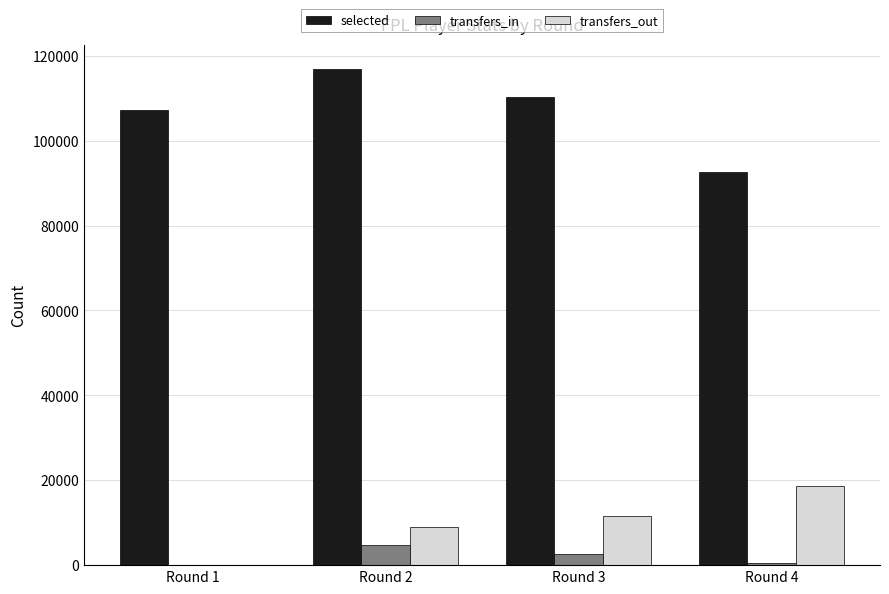

How many categories are shown in the chart?

4